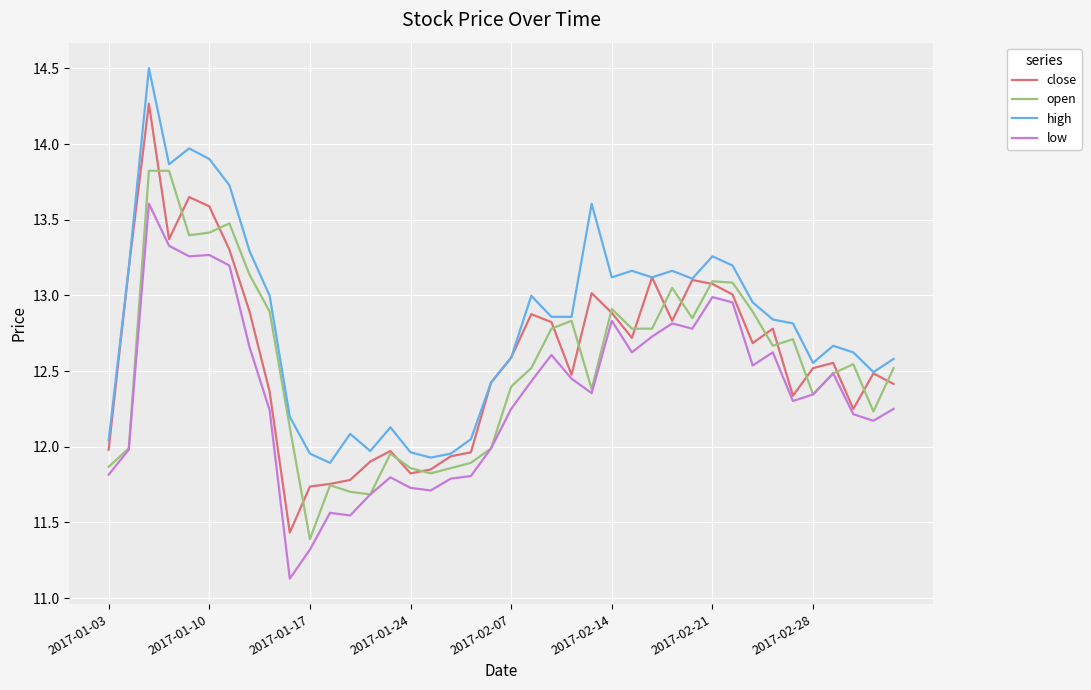

True or false: low and high intersect in this chart.

False